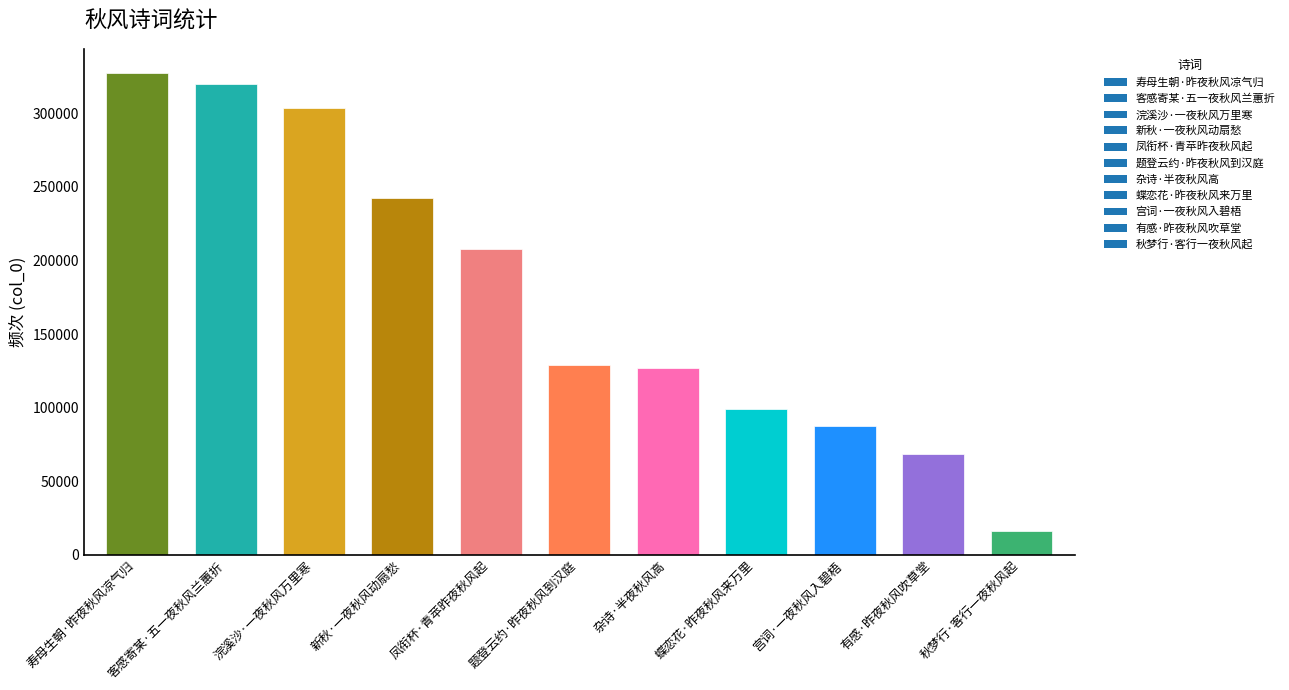

What is the change in value from 凤衔杯·青苹昨夜秋风起 to 有感·昨夜秋风吹草堂?

-139477